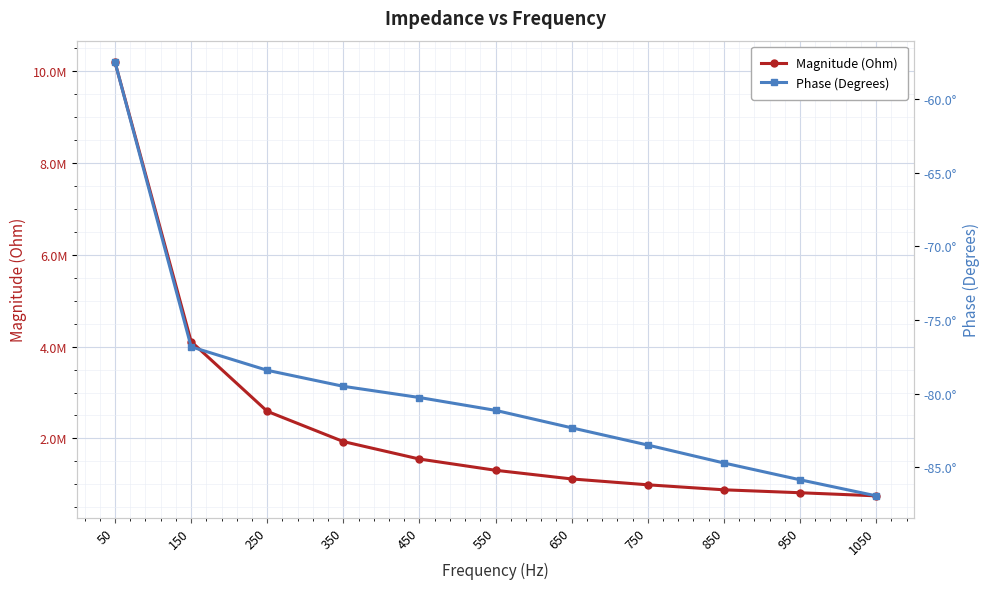

Rank the categories by Magnitude (Ohm) value from highest to lowest.

50, 150, 250, 350, 450, 550, 650, 750, 850, 950, 1050